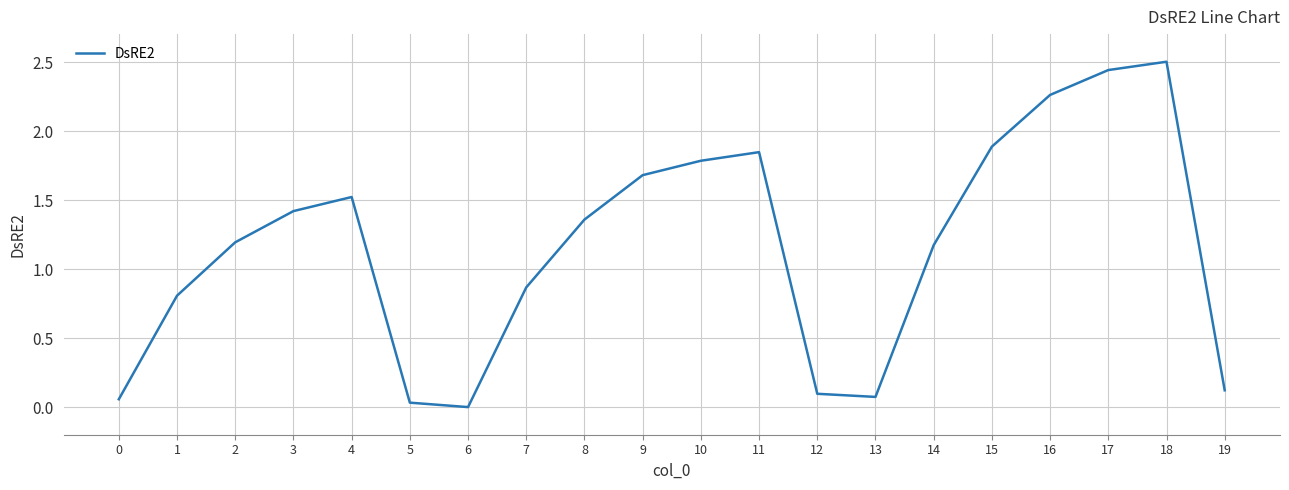

What is the average value?

1.2